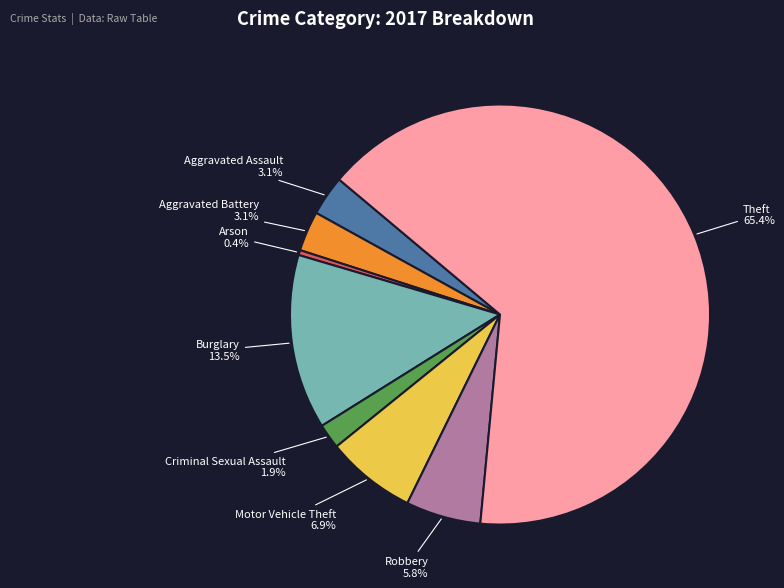

Count the number of slices in the pie.

8